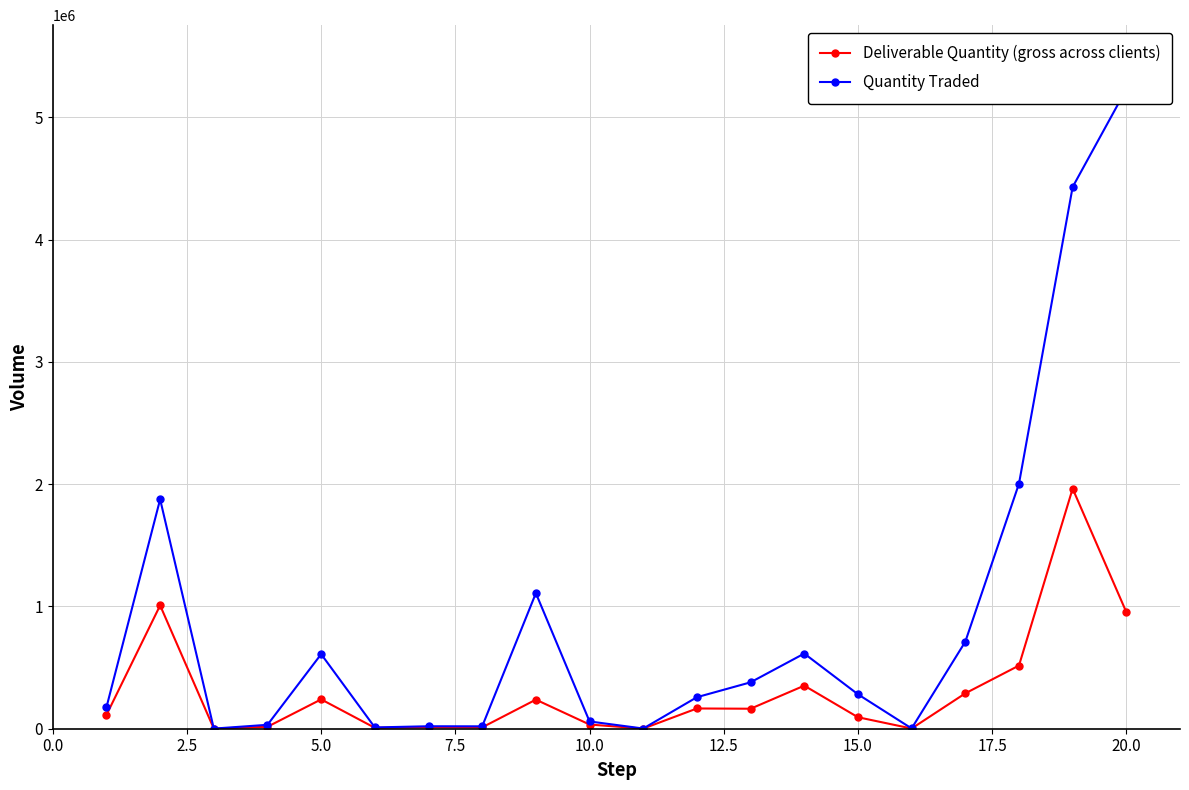

How many values in the Quantity Traded series are below 281691?

10